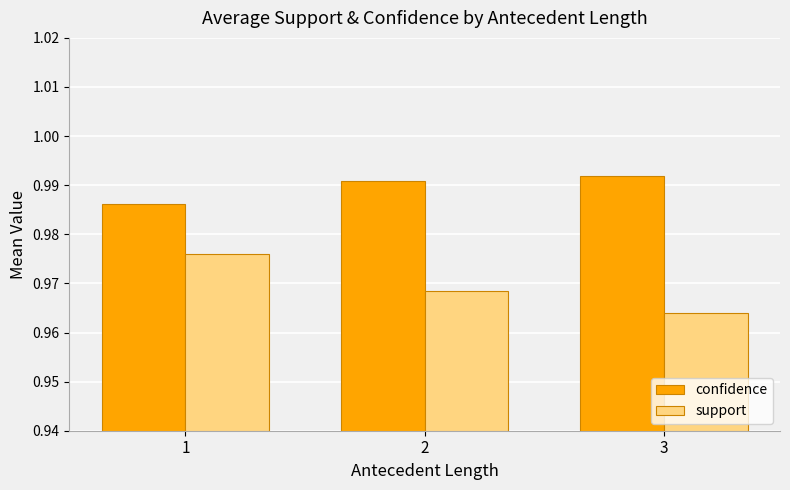

What is the sum of all support values?

2.9